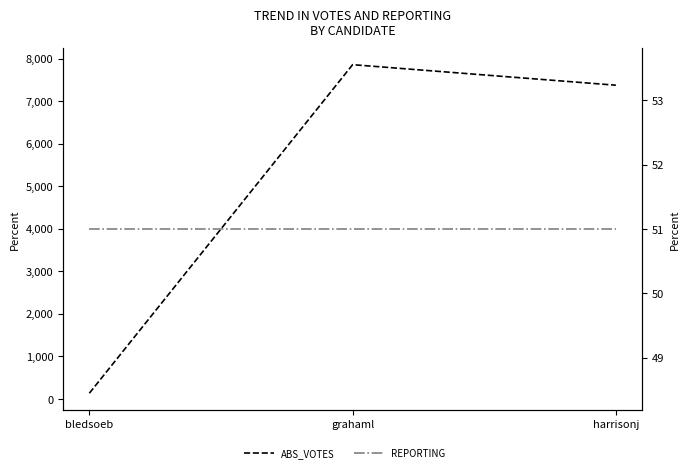

The value of REPORTING at grahaml is 51. True or false?

True